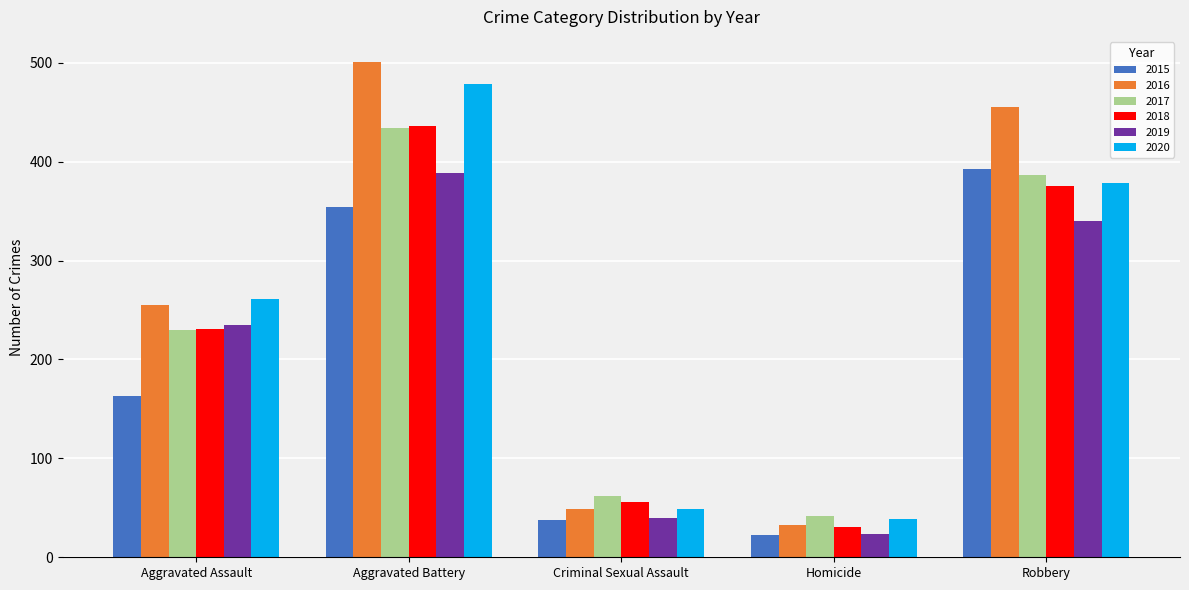

At which category does the chart reach its peak across all series?

Aggravated Battery